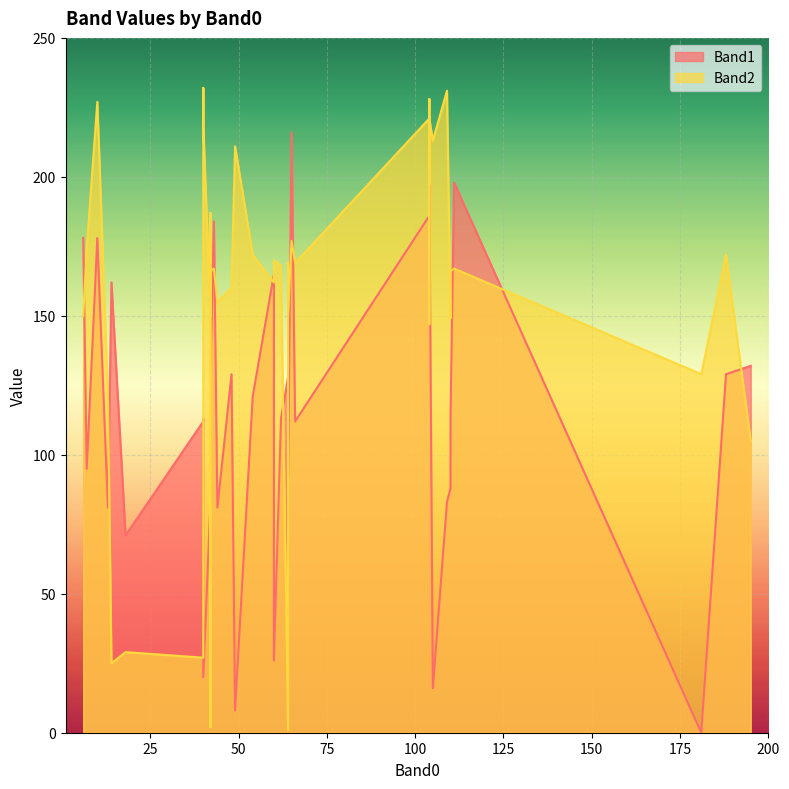

In Band2, how many points are higher than both neighbors (excluding endpoints)?

12